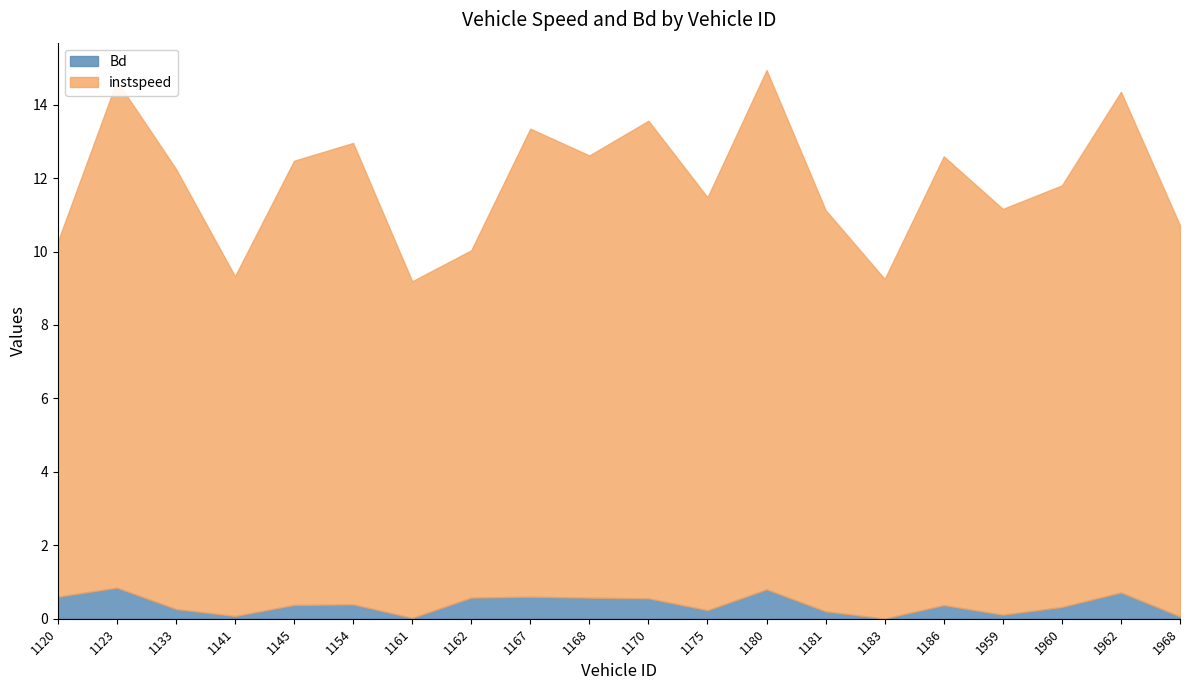

What is the difference between the highest and lowest values at 1168?

11.5